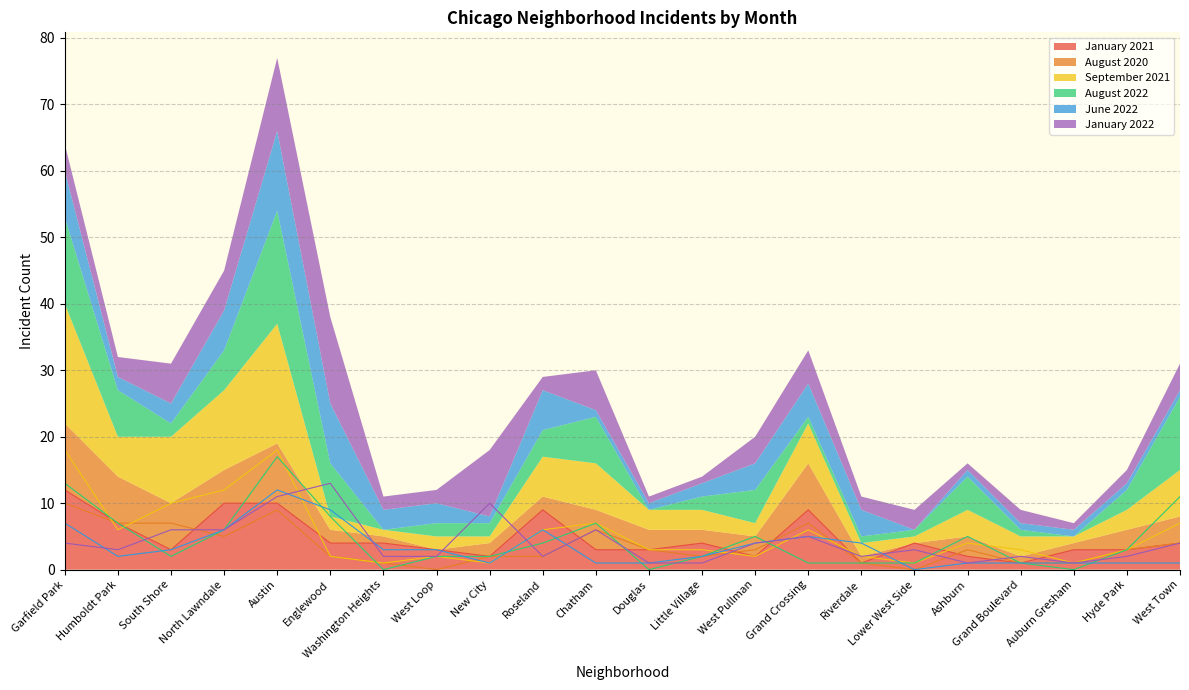

What is the sum of the January 2021 values at Englewood and North Lawndale?

14